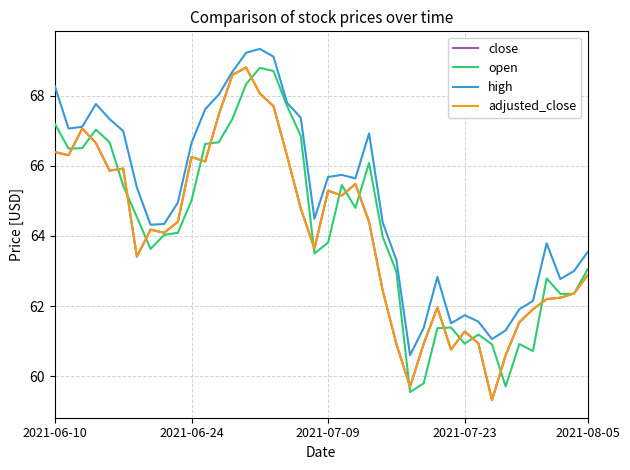

Is this an area chart (filled region under the line)?

No